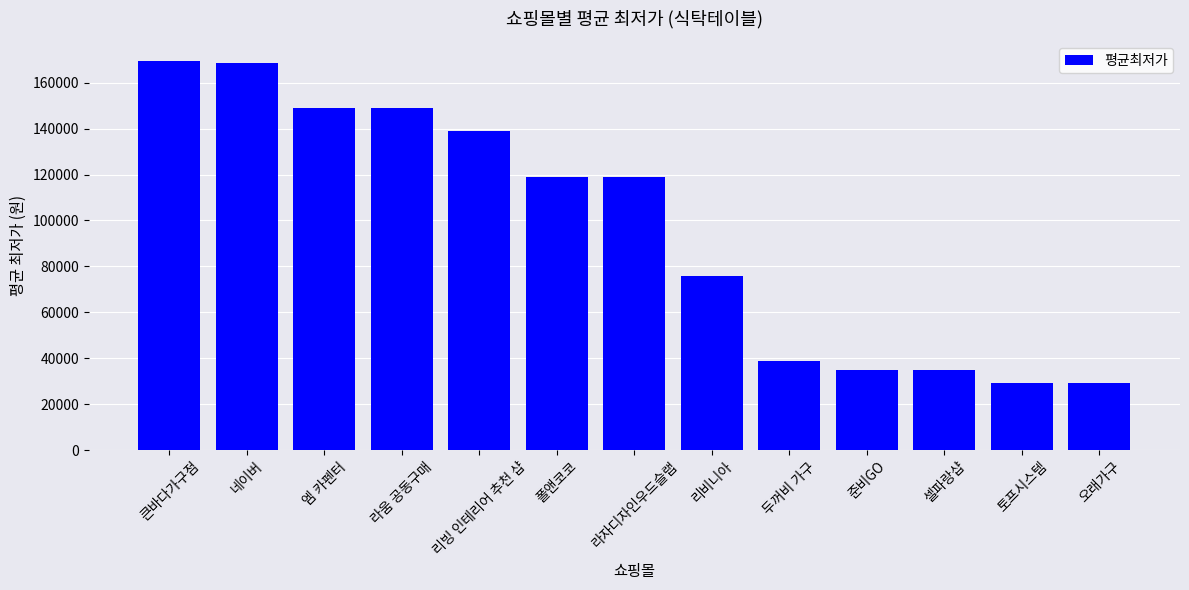

Are the bars horizontal?

No